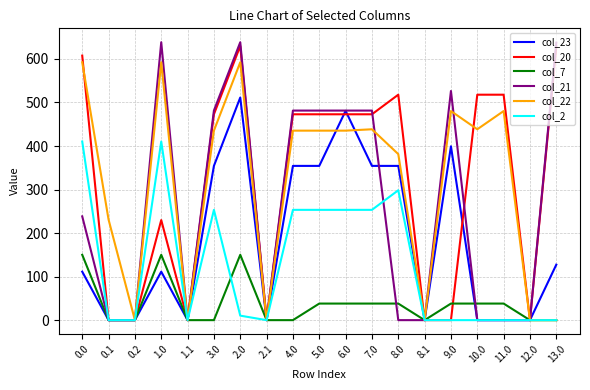

At 0.0, list the series in order from largest to smallest.

col_20, col_22, col_2, col_21, col_7, col_23